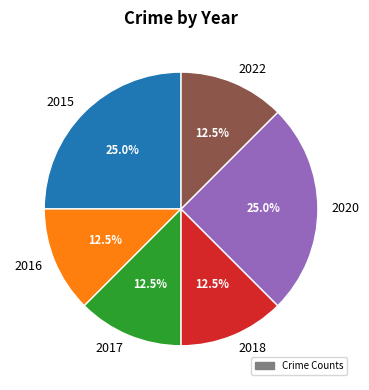

Does 2022 represent more than half of the total?

No